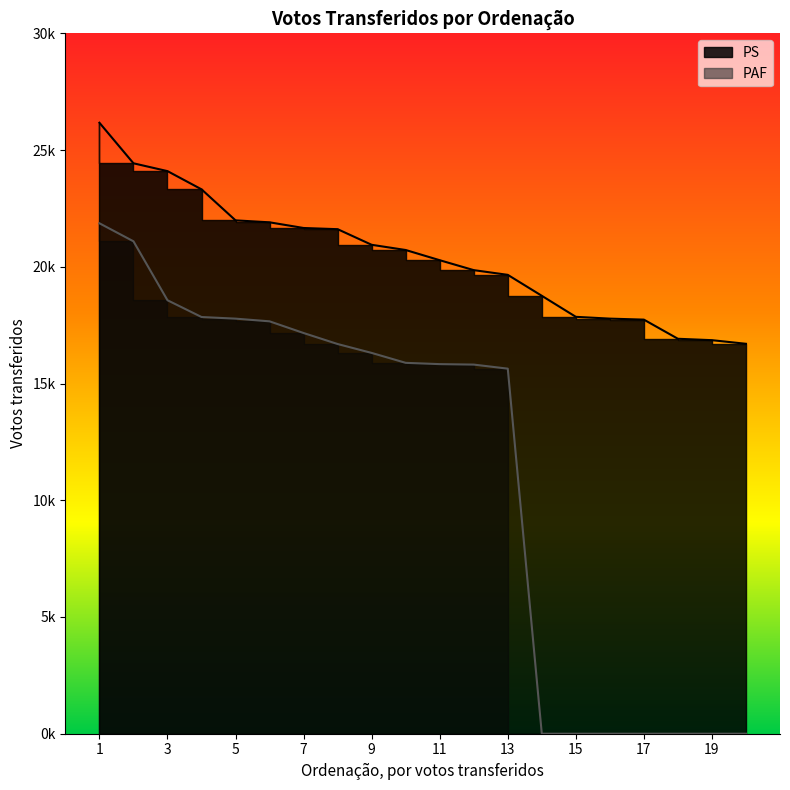

What is the value of the PAF point at the 10th from the left?

15886